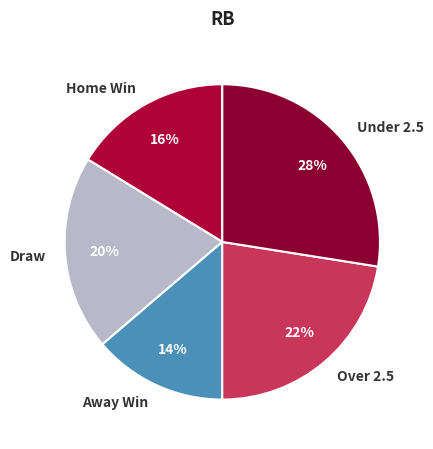

To the nearest percent, what is the average slice percentage?

20%